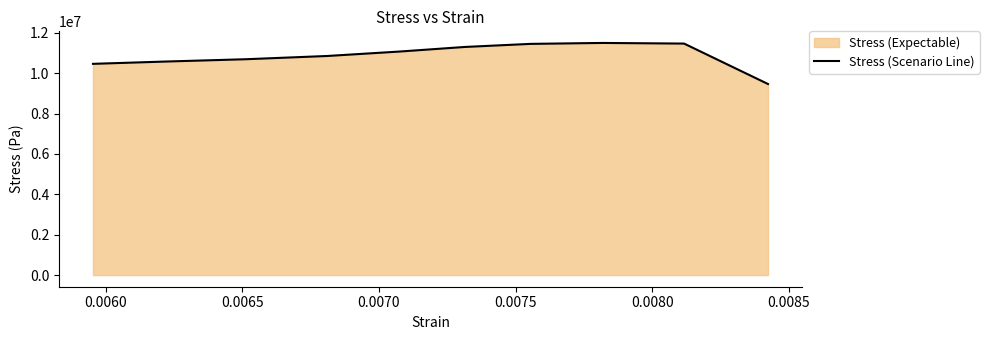

True or false: the data has more than 2 interior local peaks.

False